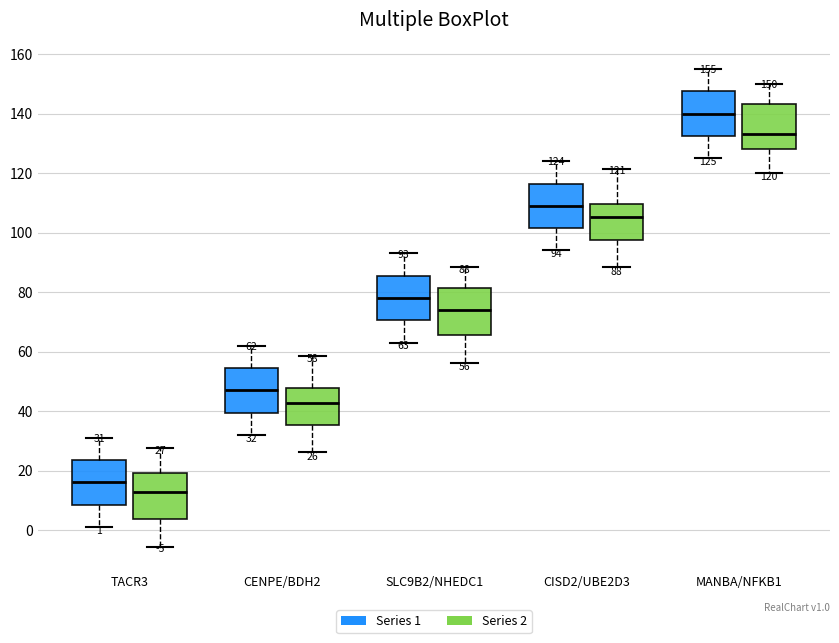

Which box's median line is the lowest?

TACR3 (Series 2)